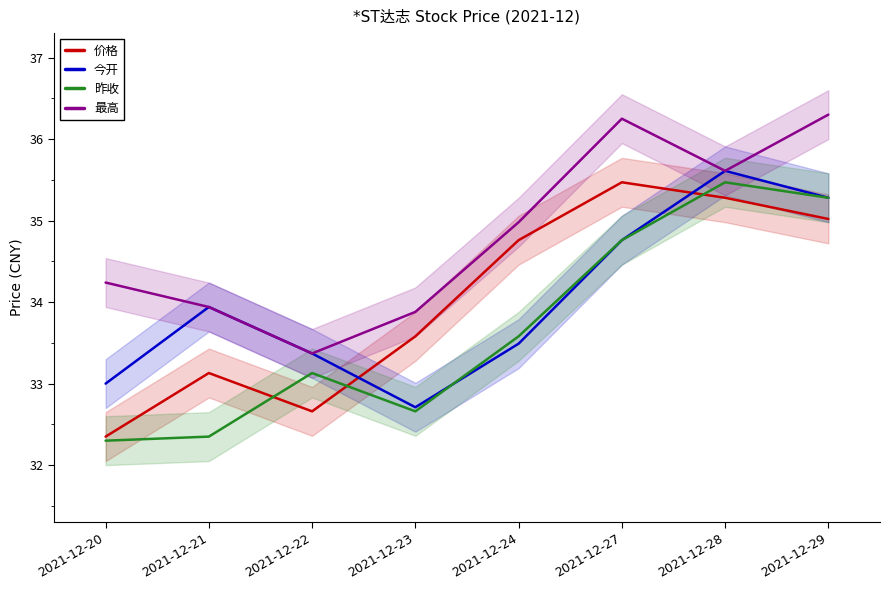

Is the value of 今开 at 2021-12-29 greater than the value of 最高 at 2021-12-21?

Yes